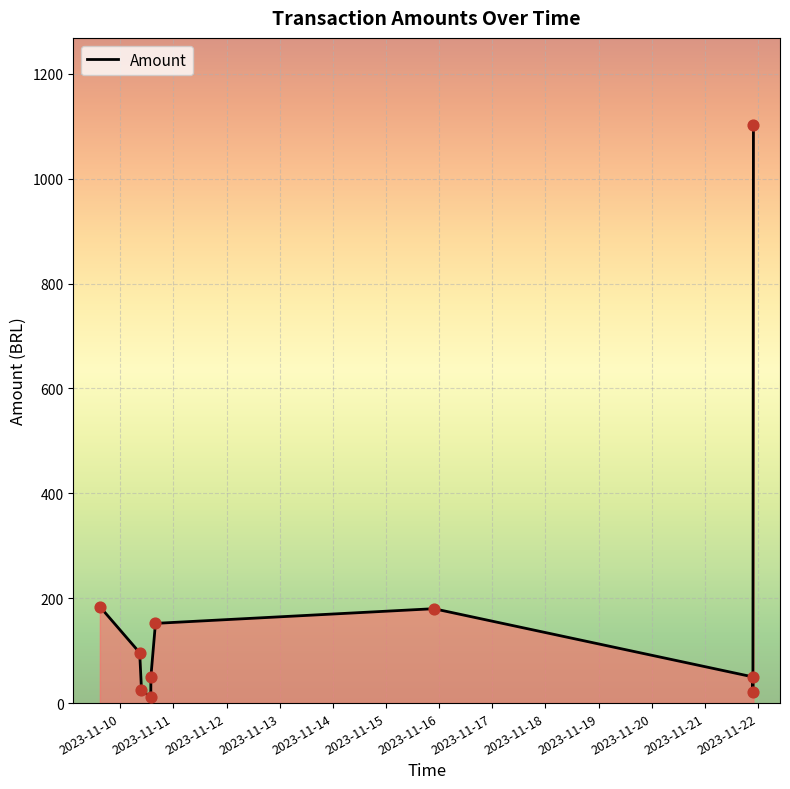

What is the maximum value shown in the chart?

1103